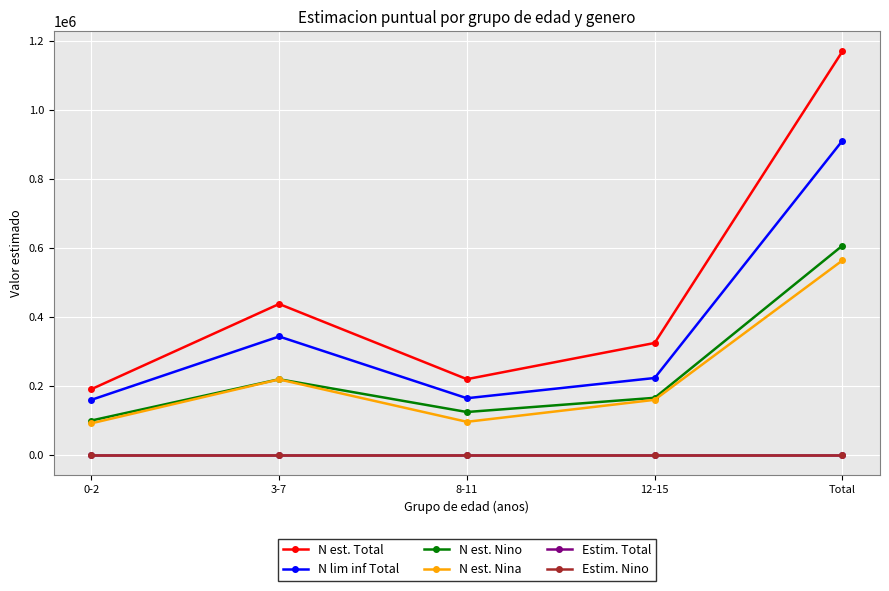

True or false: N lim inf Total and Estim. Nino intersect in this chart.

False